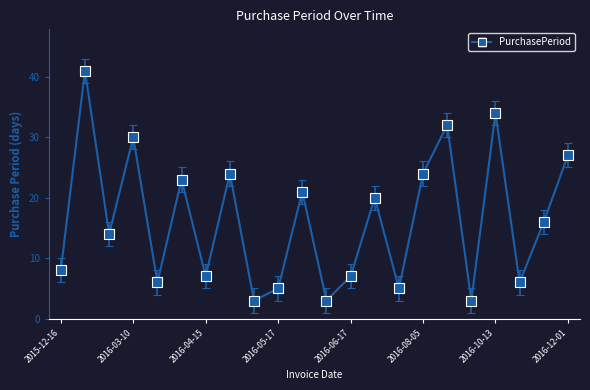

Reading right to left, list all the values displayed in this chart.

27	16	6	34	3	32	24	5	20	7	3	21	5	3	24	7	23	6	30	14	41	8